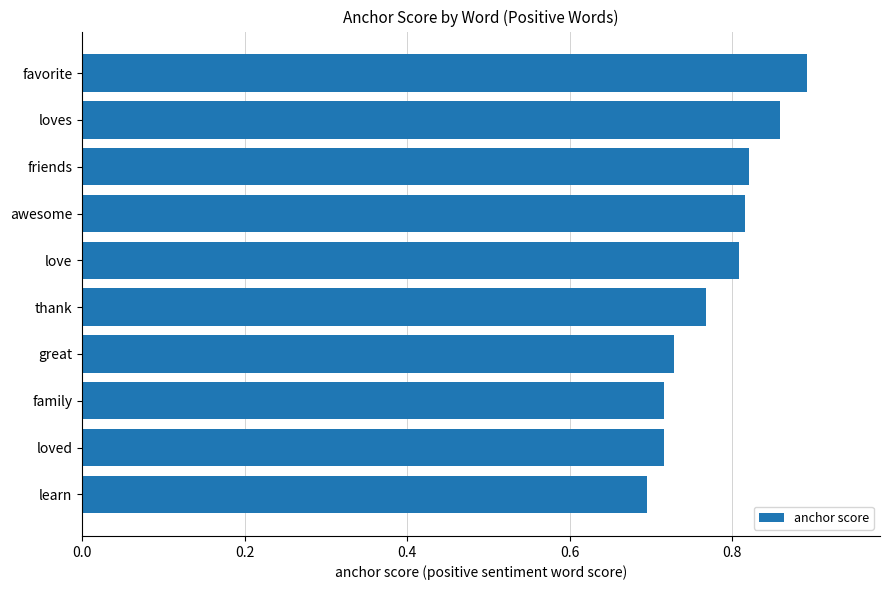

Which has a higher value, learn or love?

love